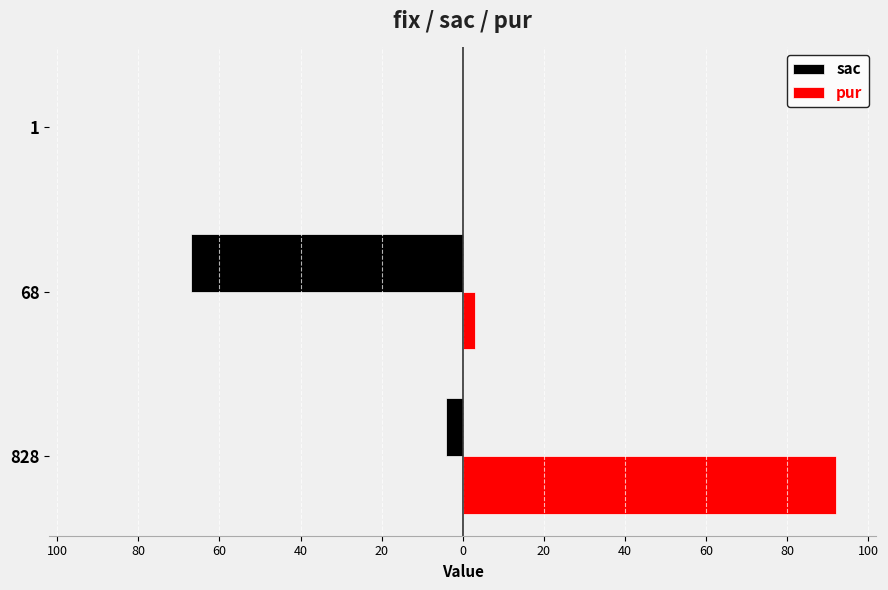

Rank the series by their average value, from highest to lowest.

pur, sac